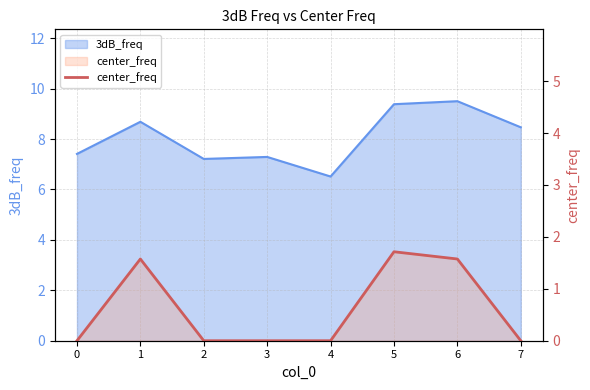

Reading right to left, transcribe all the data shown in this chart.

0.0	1.6	1.7	0.0	0.0	0.0	1.6	0.0